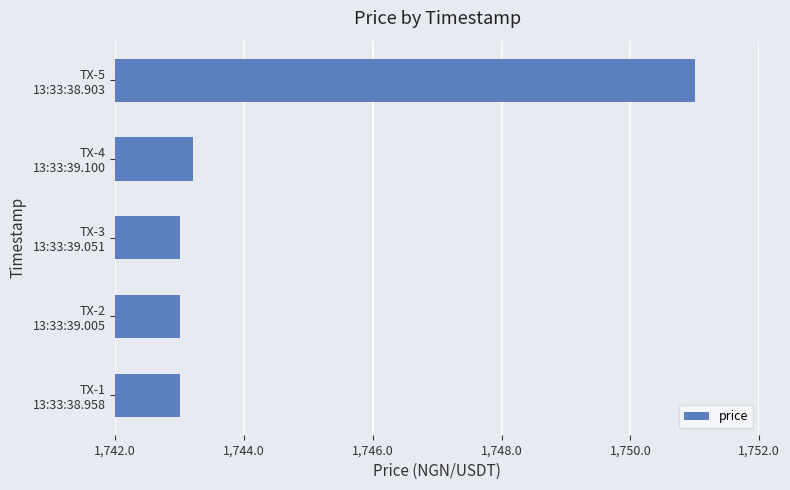

What is the smallest value displayed?

1743.0